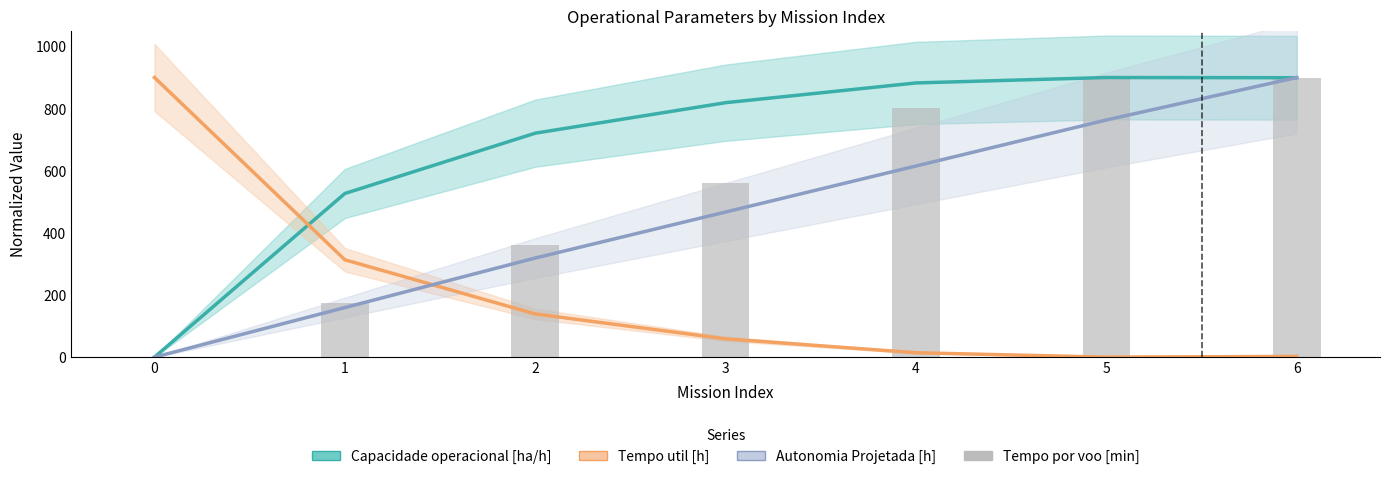

Reading left to right, what are all the values shown in this chart?

Capacidade operacional [ha/h]: 0=0.0	1=526.7	2=720.8	3=819.0	4=882.5	5=900.0	6=899.3
Tempo util [h]: 0=900.0	1=313.4	2=139.0	3=58.9	4=14.1	5=0.0	6=2.4
Autonomia Projetada [h]: 0=0.0	1=159.5	2=319.0	3=467.1	4=615.2	5=763.3	6=900.0
Tempo por voo [min]: 0=0.0	1=174.5	2=362.2	3=560.6	4=802.0	5=899.8	6=900.0